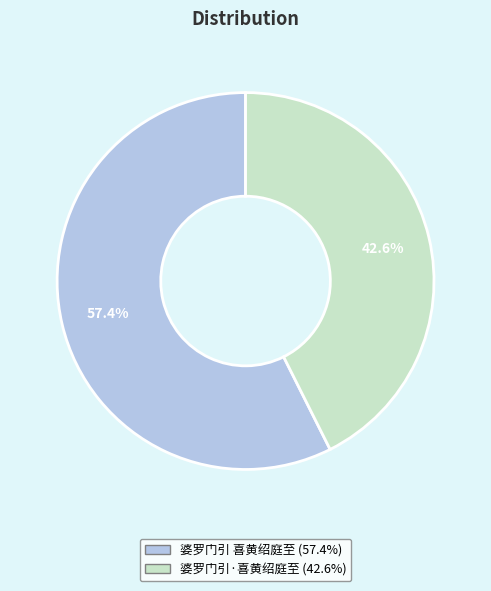

Do 婆罗门引·喜黄绍庭至 and 婆罗门引 喜黄绍庭至 together represent more than half of the pie?

Yes